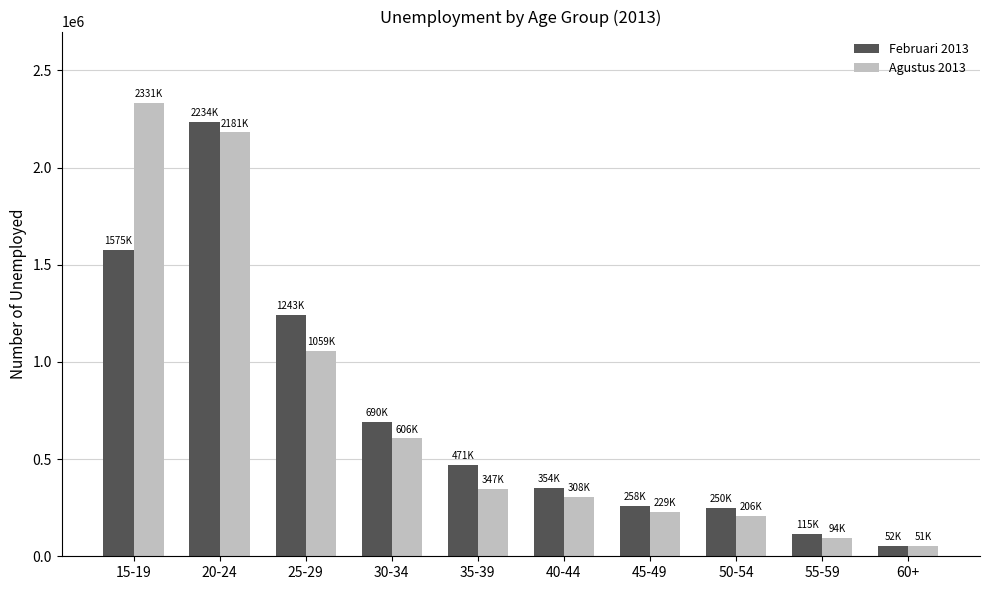

How many series are shown in this chart?

2